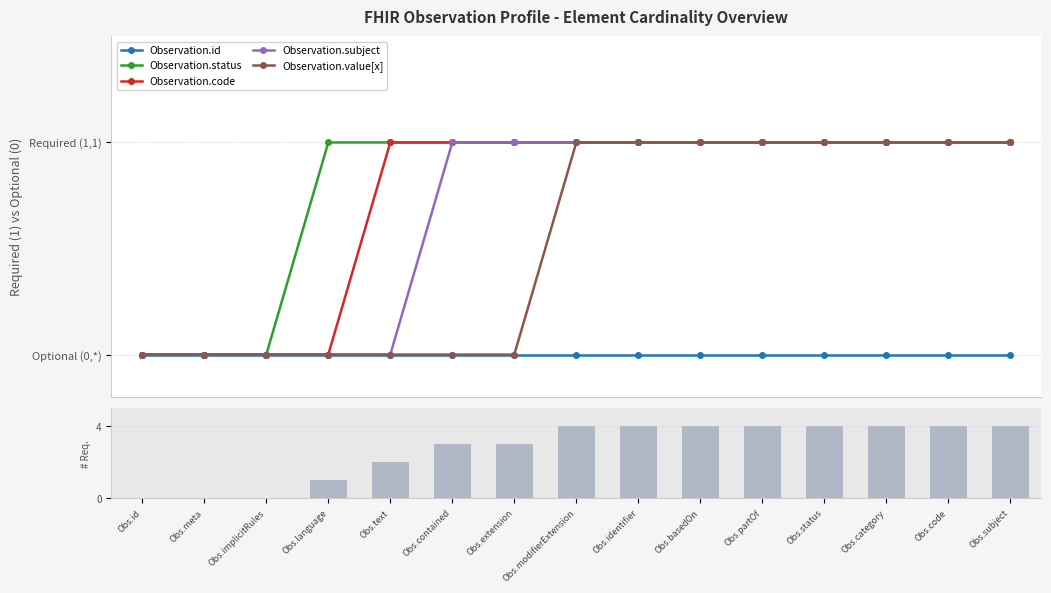

At how many categories does at least one series exceed 0?

12